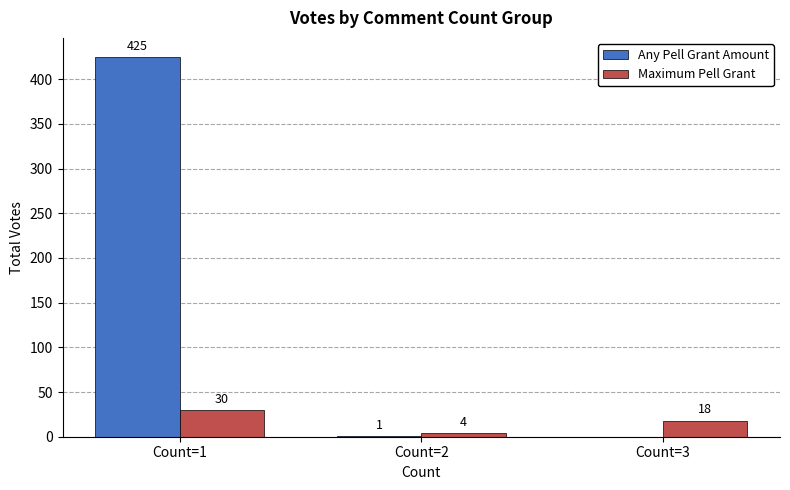

Is it true that Any Pell Grant Amount equals 201 at Count=3?

False